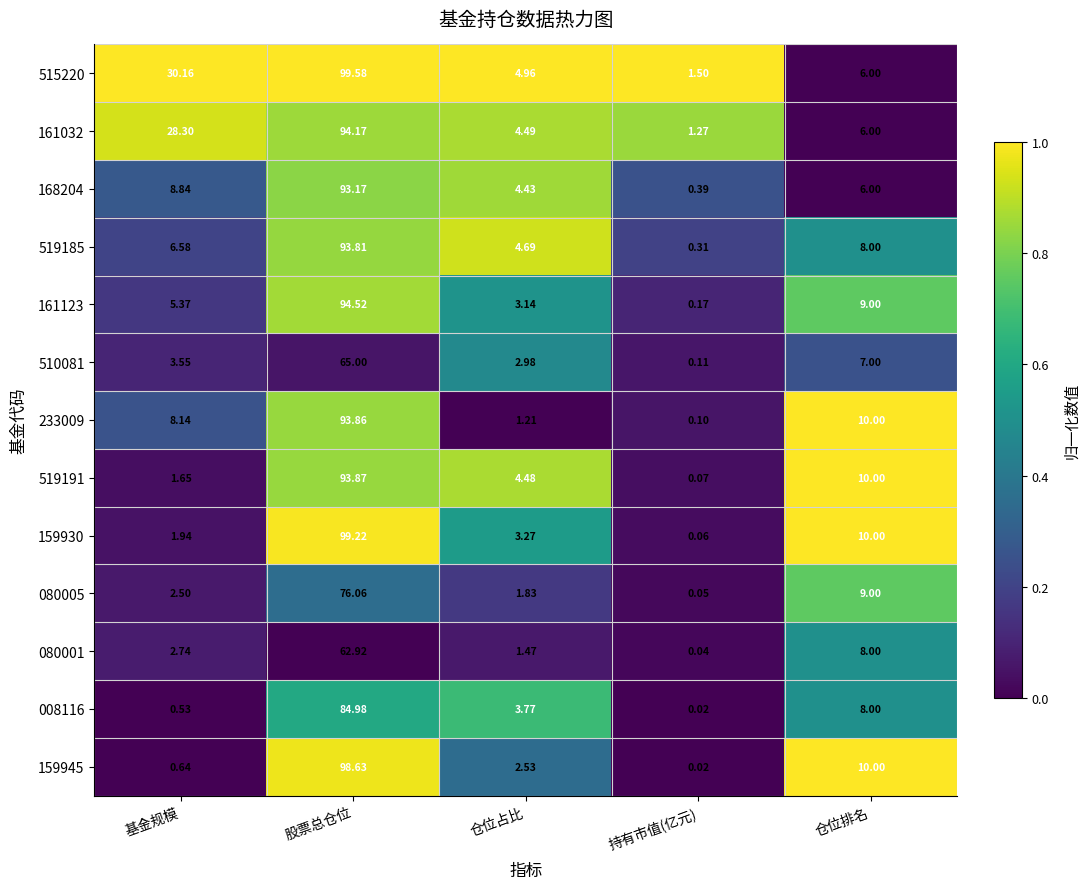

At which category is the sum across all series the highest?

股票总仓位